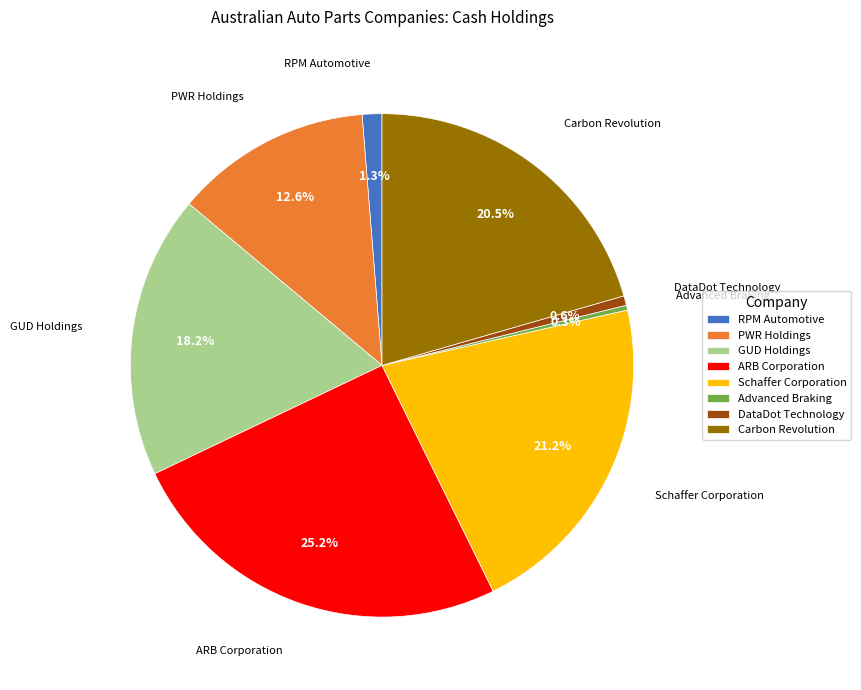

The PWR Holdings slice represents 19% of the pie. True or false?

False